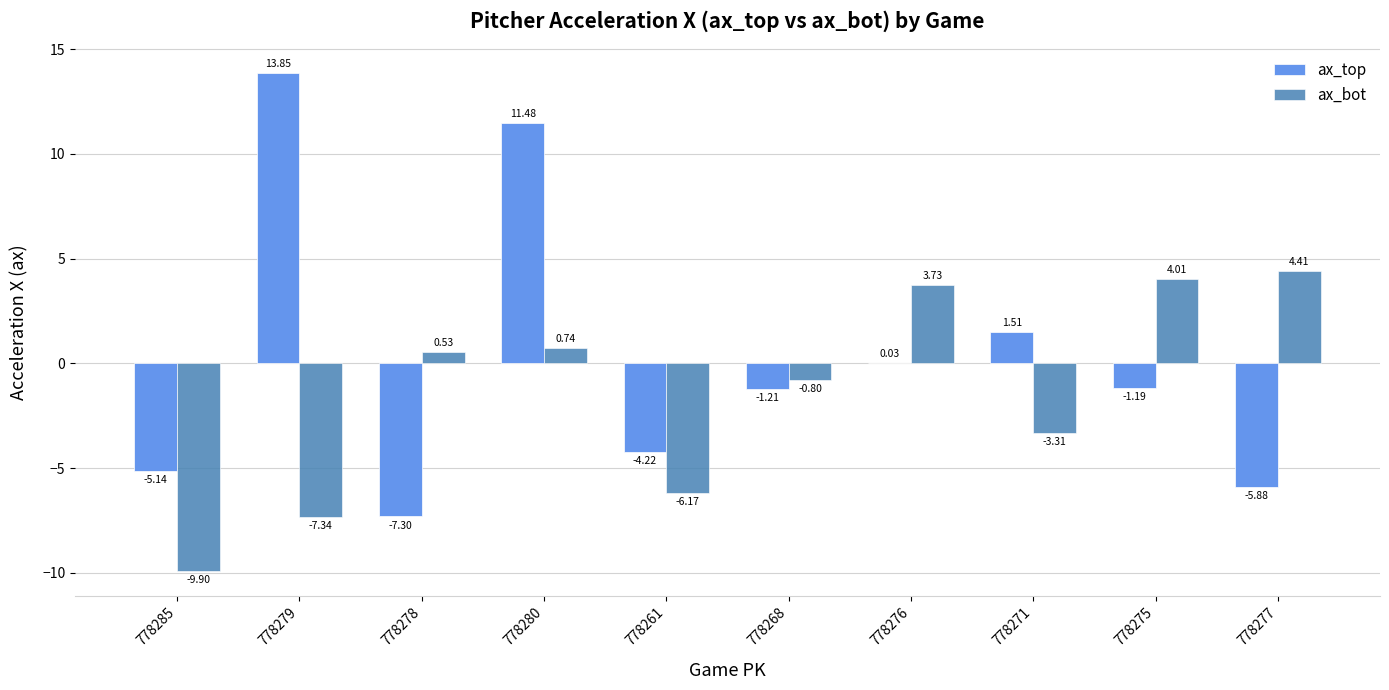

What is the sum of the ax_bot values at 778280 and 778285?

-9.2